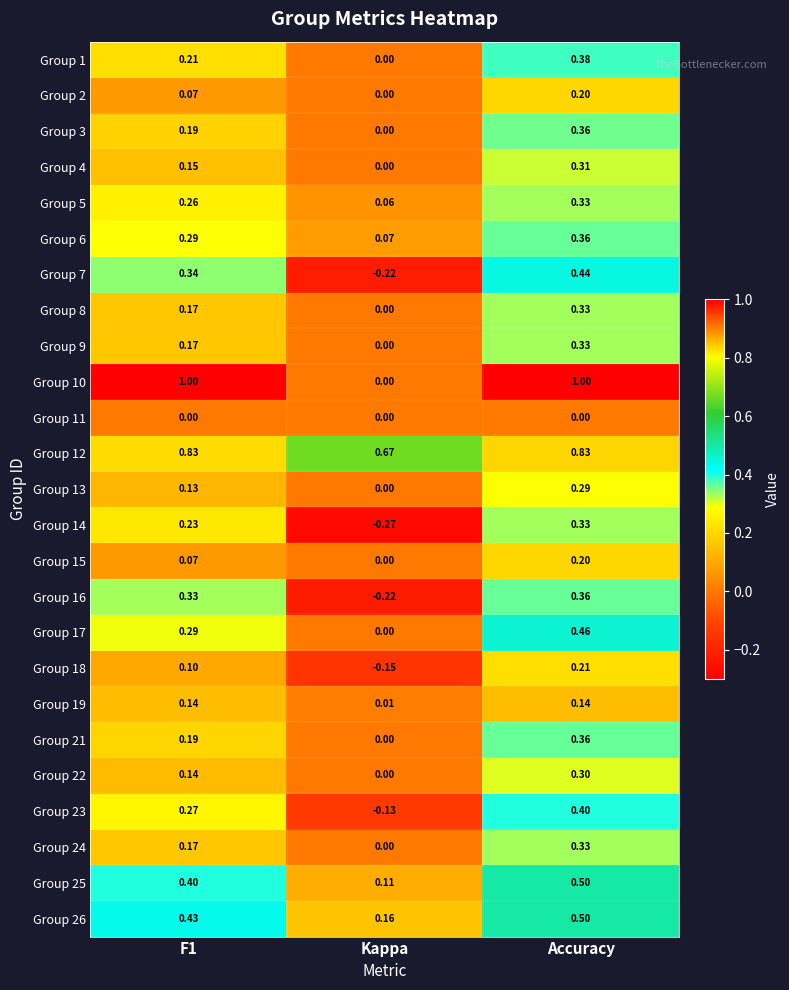

At which category is the sum across all series the highest?

Accuracy